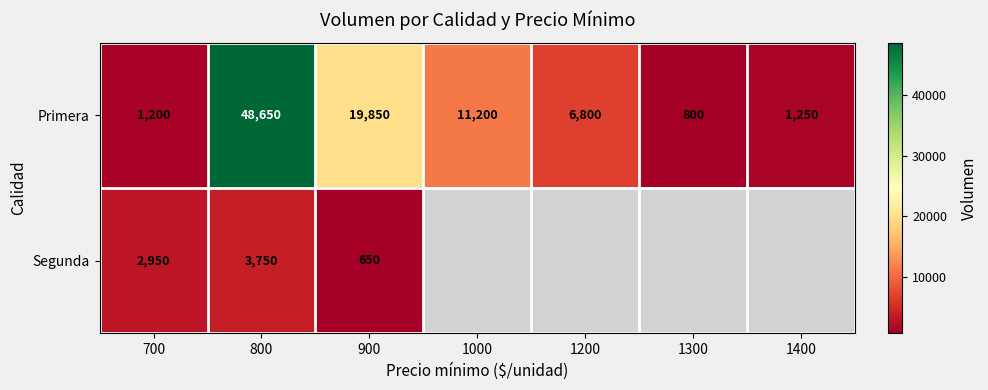

What is the spread (max minus min) of values at 800?

44900